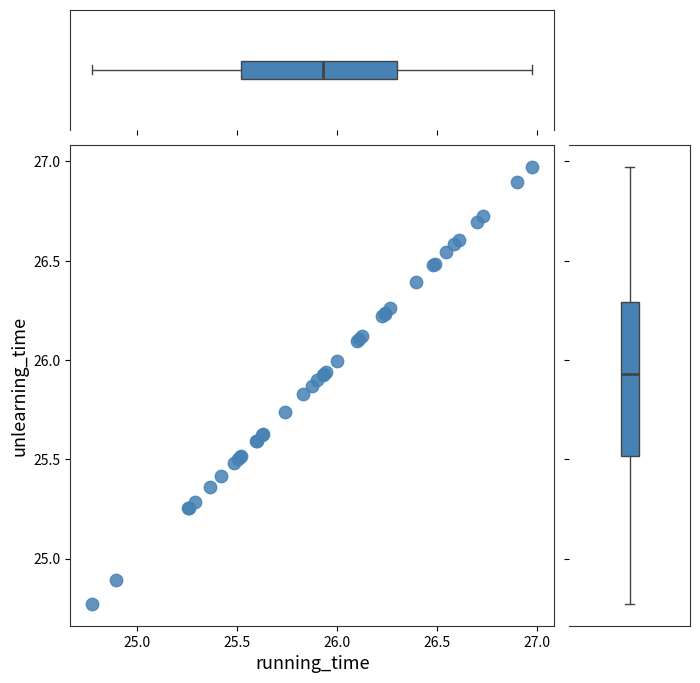

What Y value in the scatter plot is closest to 25?

24.9